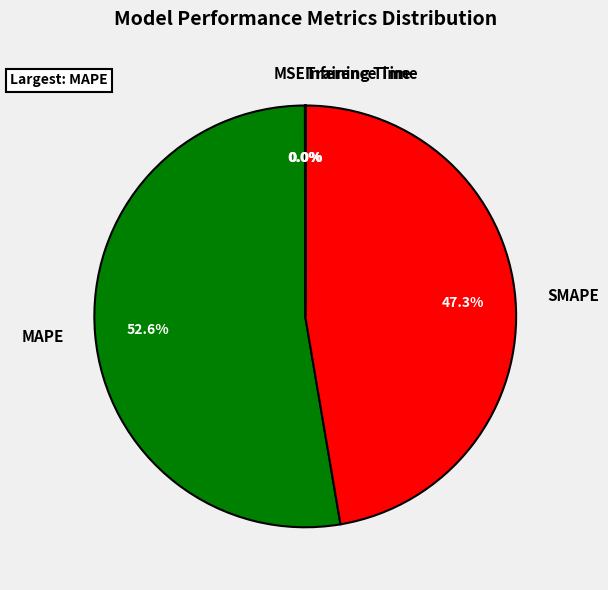

What is the majority slice?

MAPE